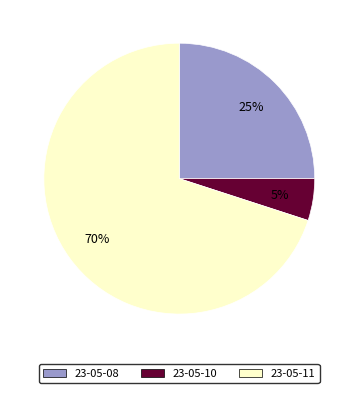

Which category accounts for the majority?

23-05-11